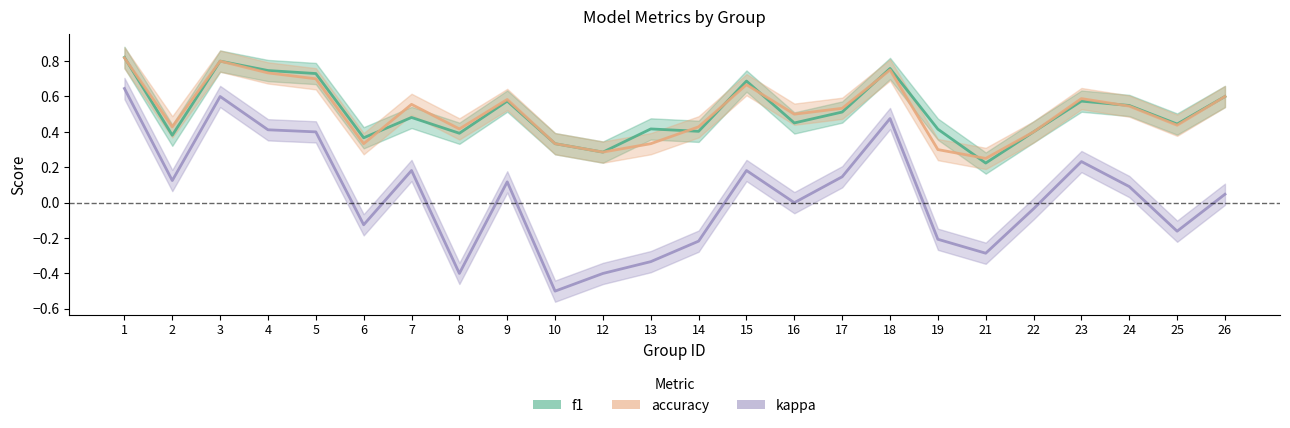

What is the total value across all series at 19?

0.5